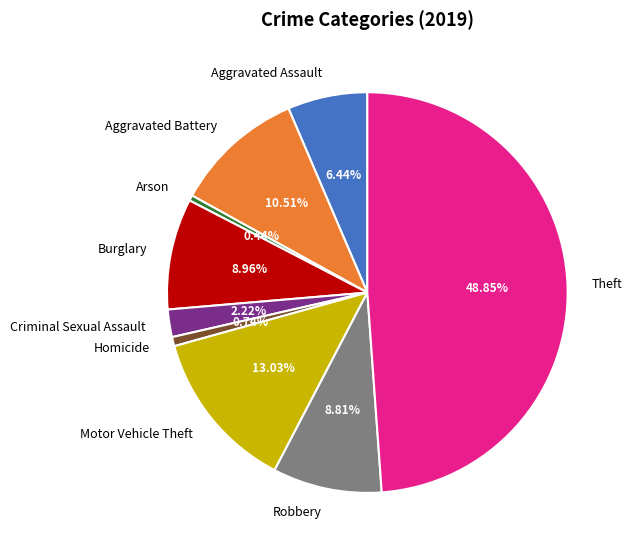

To the nearest percent, what is the difference between the Homicide and Burglary slice percentages?

8%